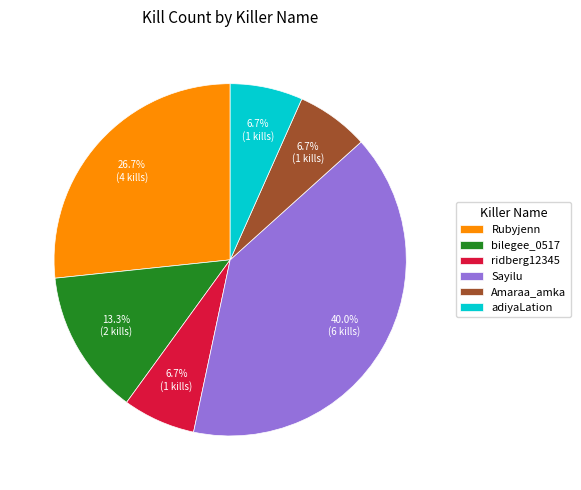

True or false: ridberg12345 accounts for 7% of the total.

True